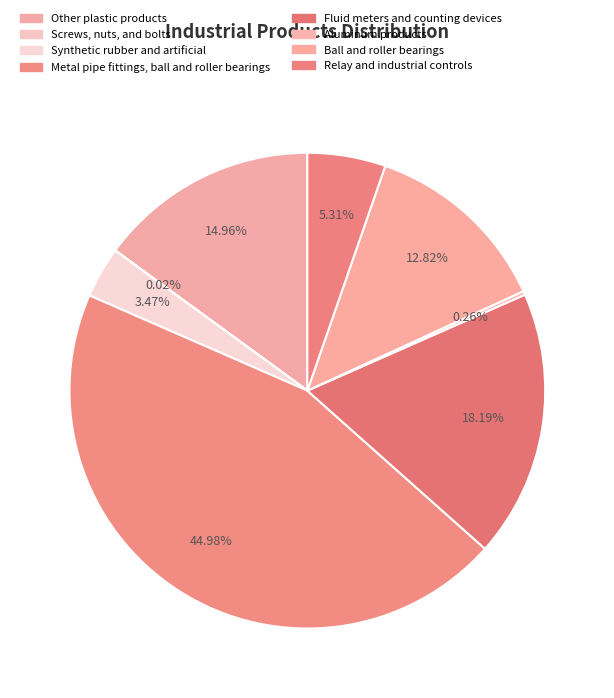

True or false: Relay and industrial controls accounts for 1% of the total.

False